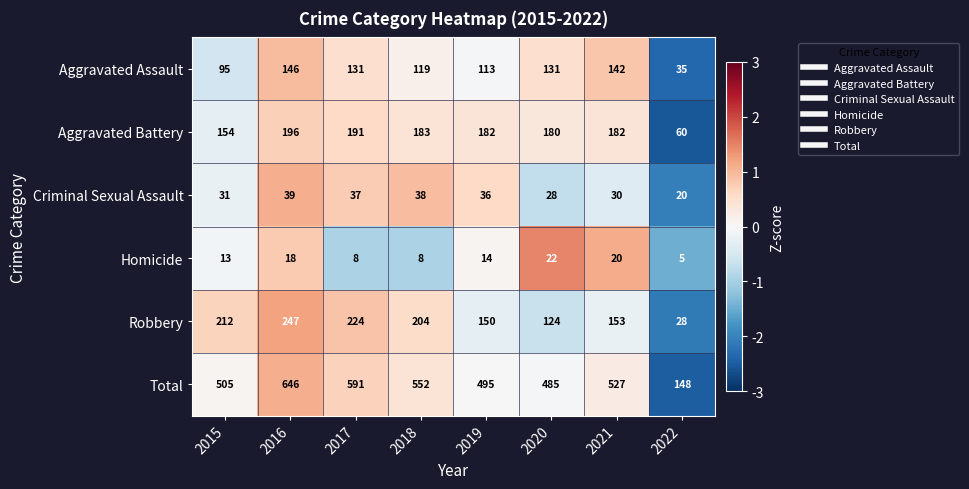

The value of Total at 2022 is 148. True or false?

True